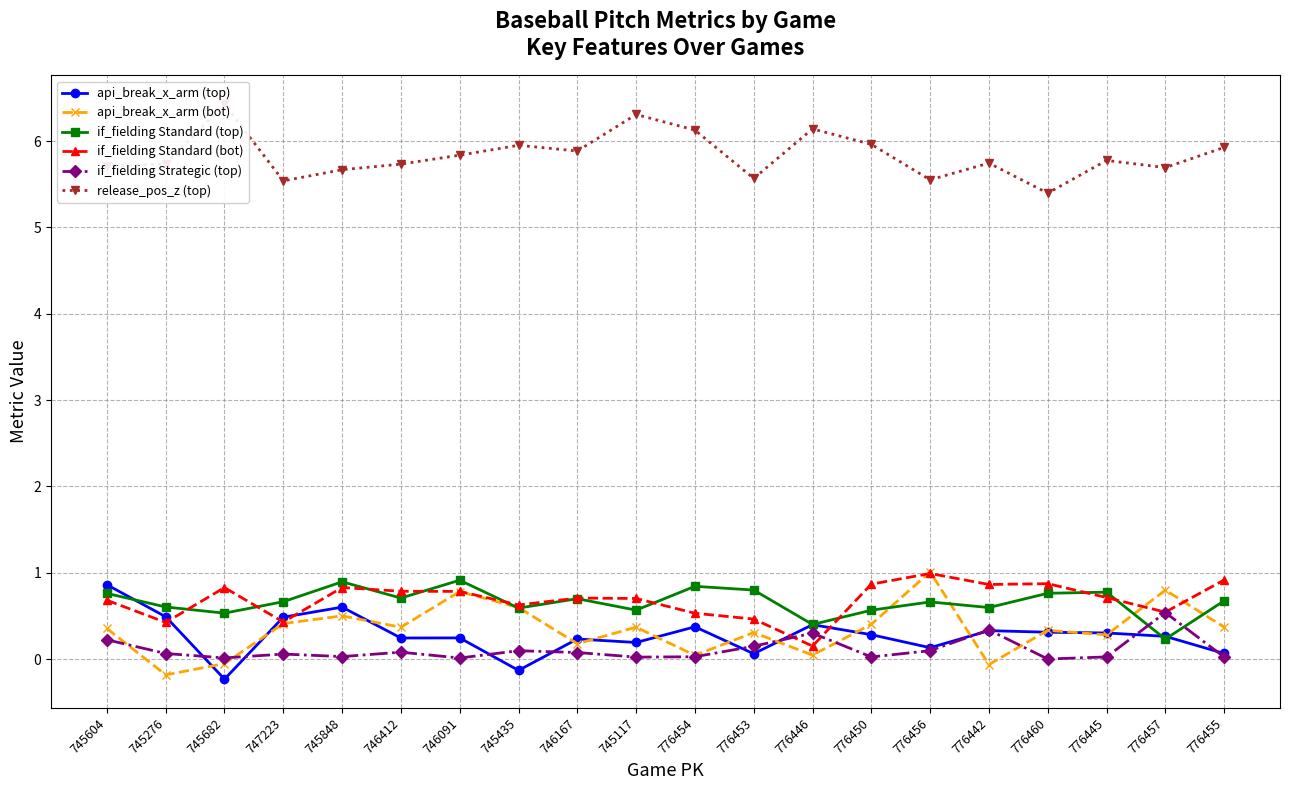

List the series in order of their peak value, highest first.

release_pos_z (top), api_break_x_arm (bot), if_fielding Standard (bot), if_fielding Standard (top), api_break_x_arm (top), if_fielding Strategic (top)